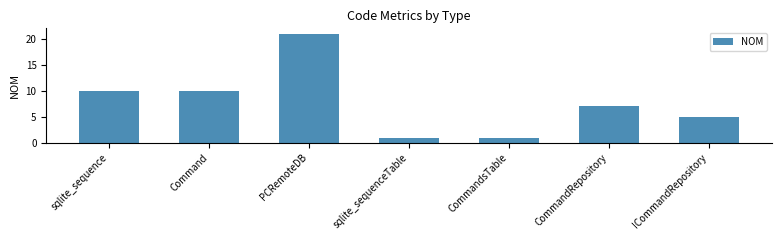

What is the change in value from sqlite_sequence to ICommandRepository?

-5